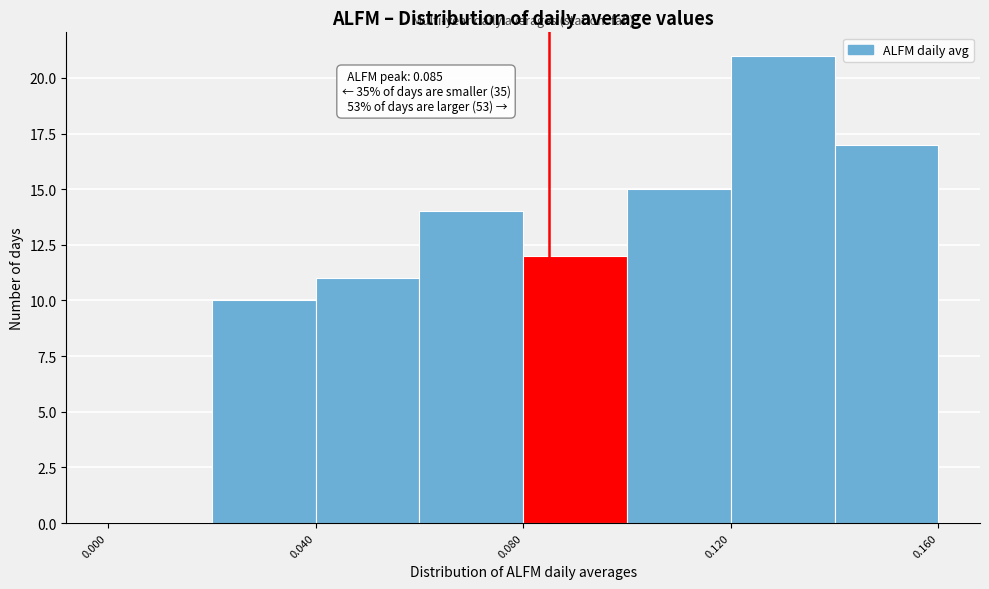

Over which range of the x-axis is the bar tallest?

0.12 to 0.14